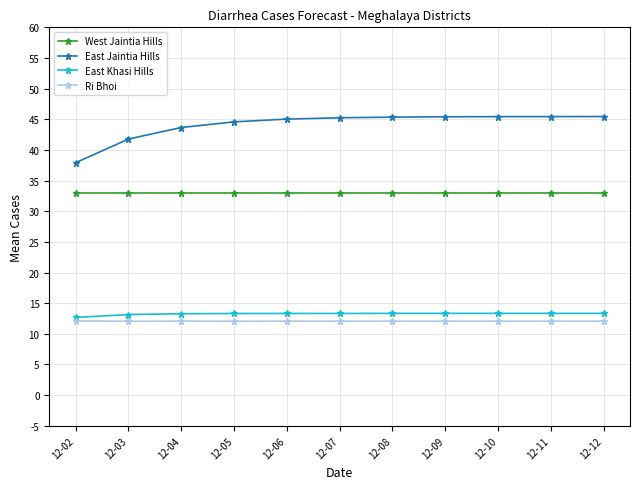

True or false: East Jaintia Hills and East Khasi Hills intersect in this chart.

False